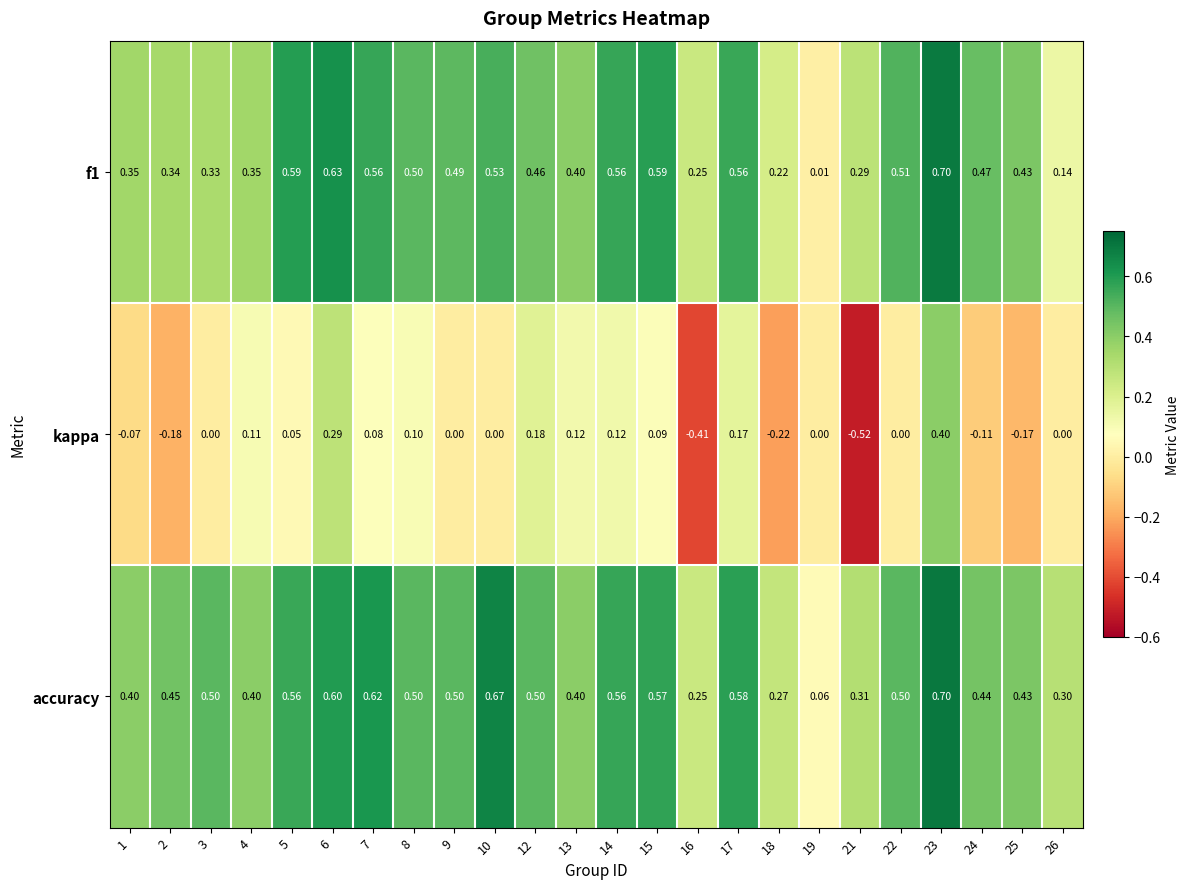

Which series has the widest spread of values?

kappa